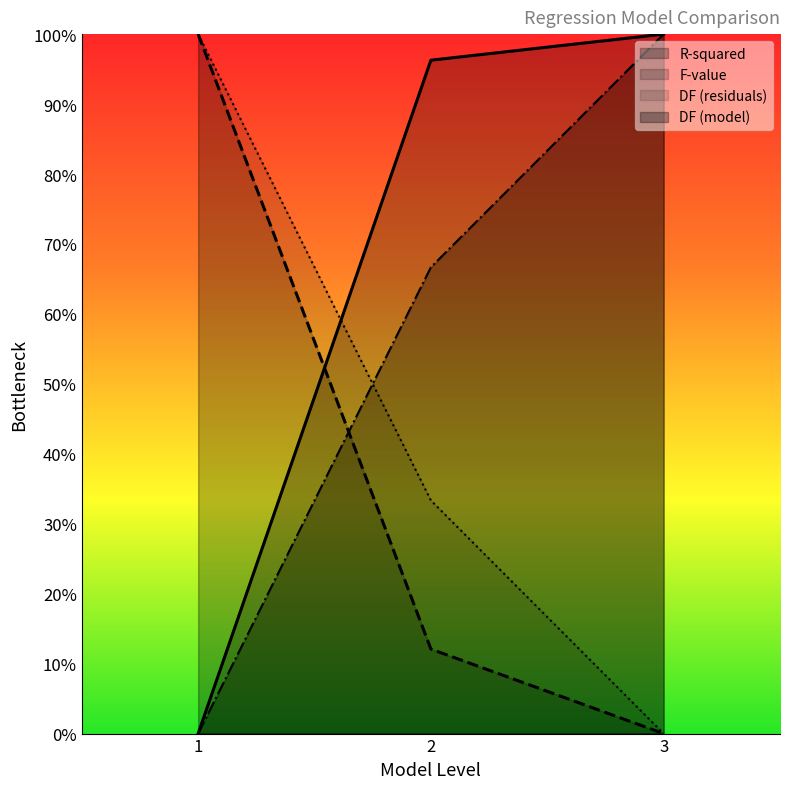

What is the difference between the maximum and minimum values in the F-value series?

1.0